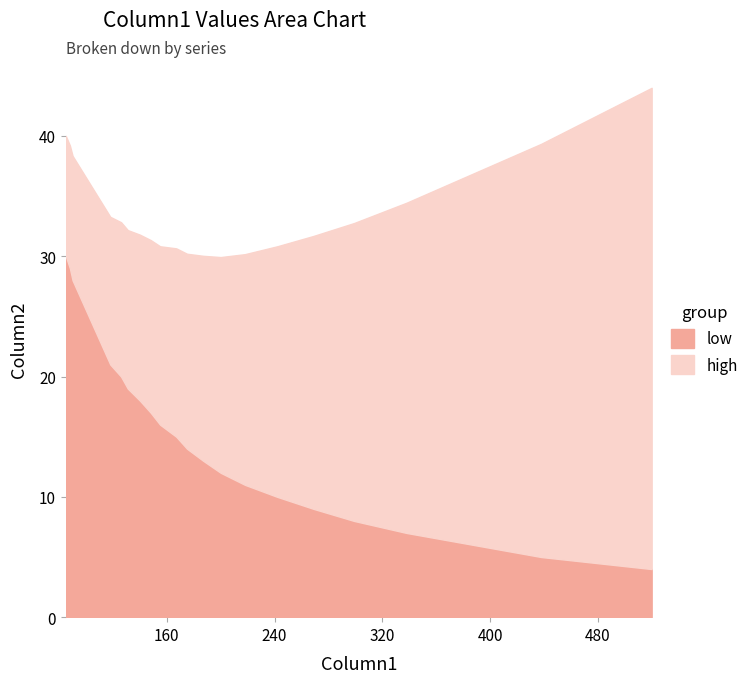

True or false: Column1 and Column2 cross at least once.

False